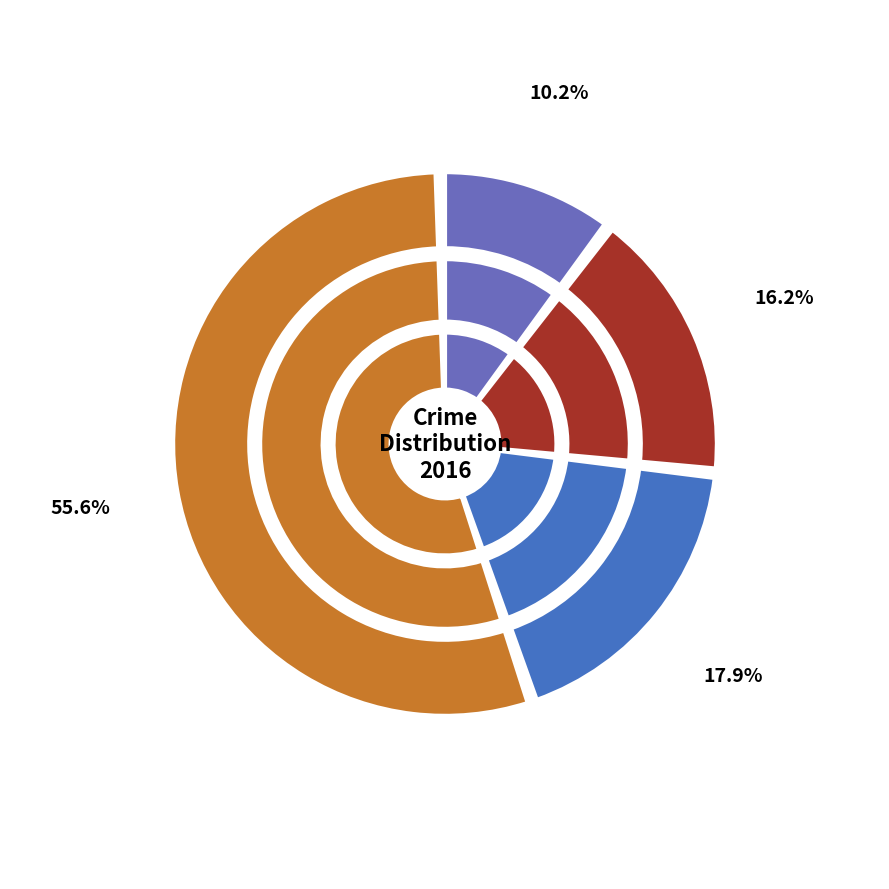

Combined, do 5 and 1 account for over 50%?

No